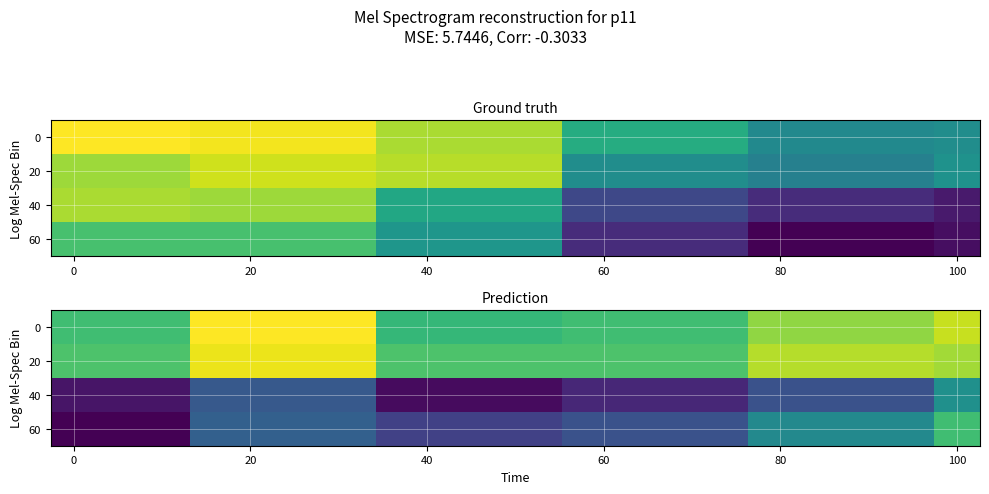

Rank the series by their maximum value, from lowest to highest.

40, 60, 20, 0